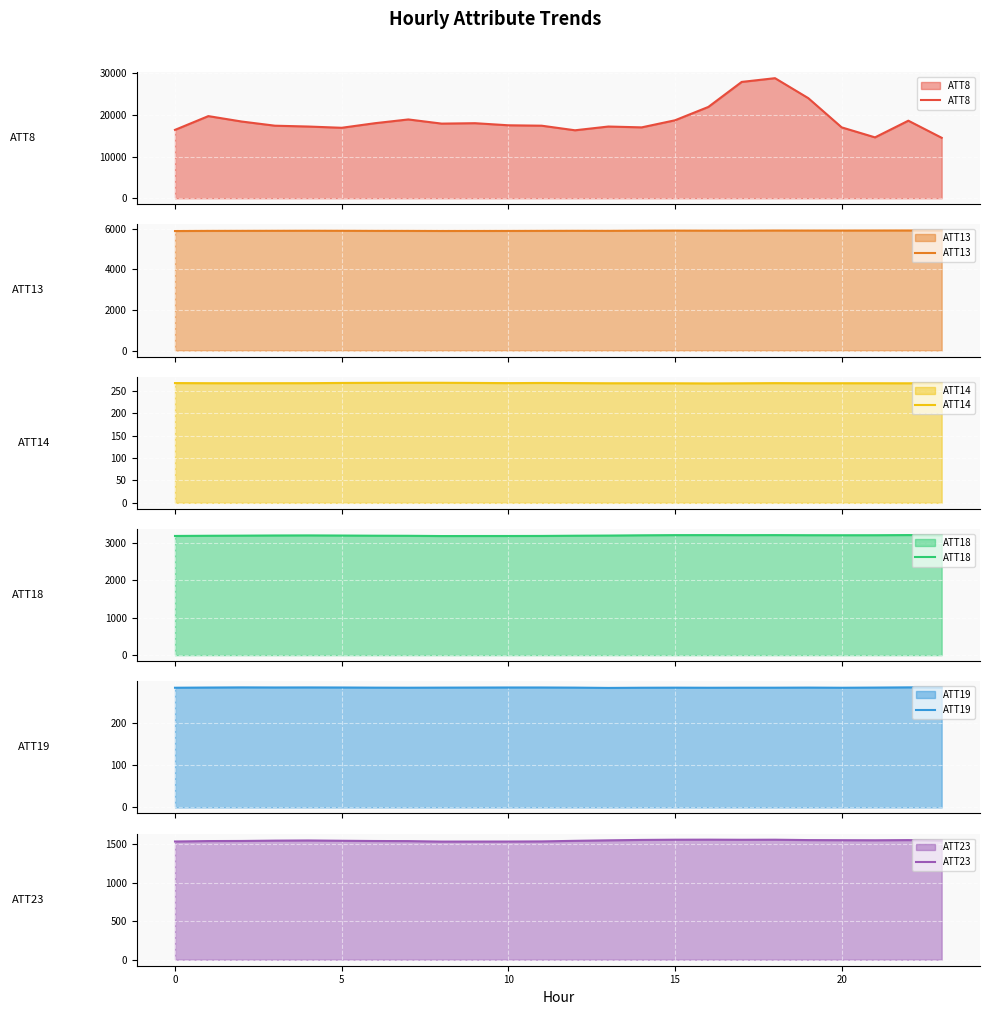

The value of ATT23 at 7 is 840.7. True or false?

False